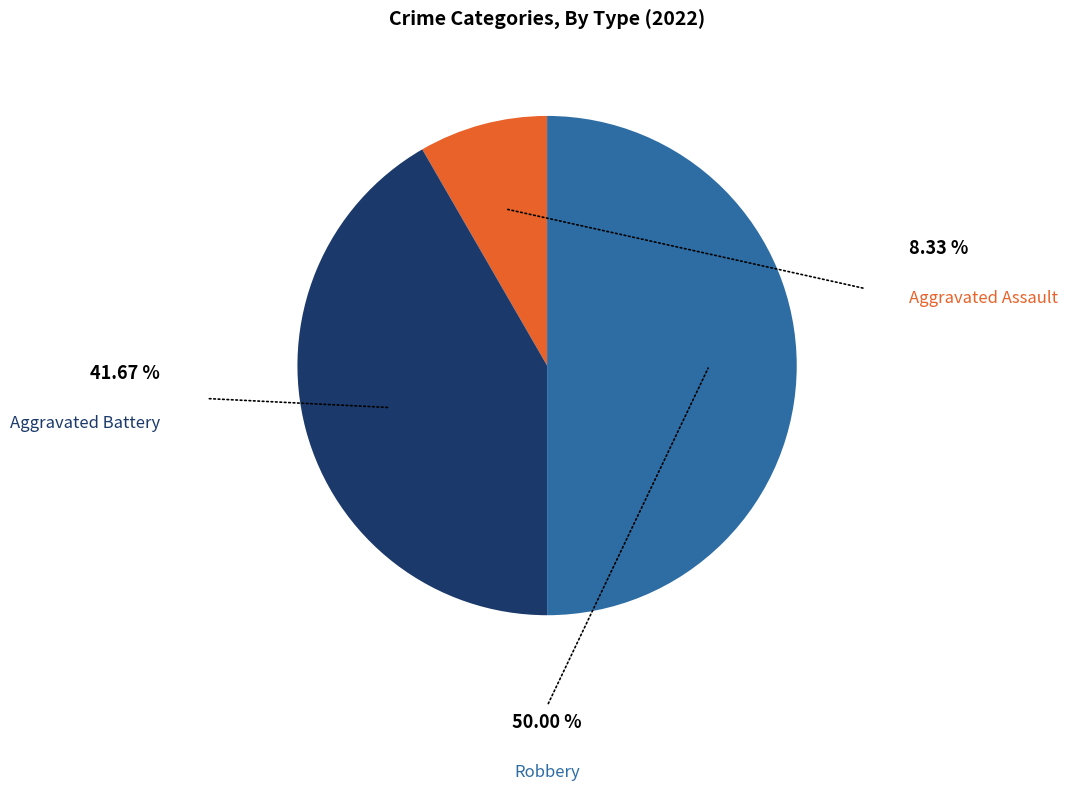

To the nearest percent, what is the average slice percentage?

33%